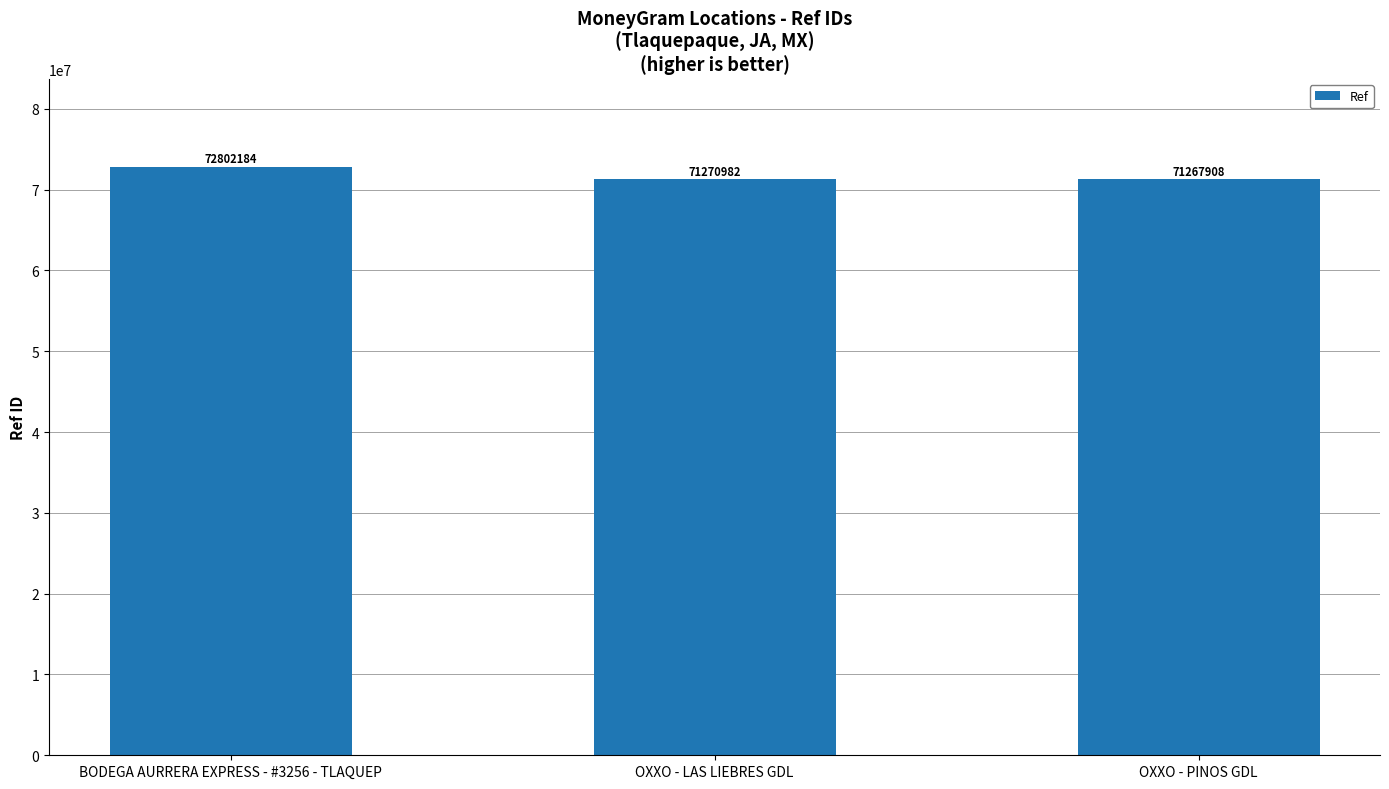

What is the difference between the maximum and second lowest values?

1531202